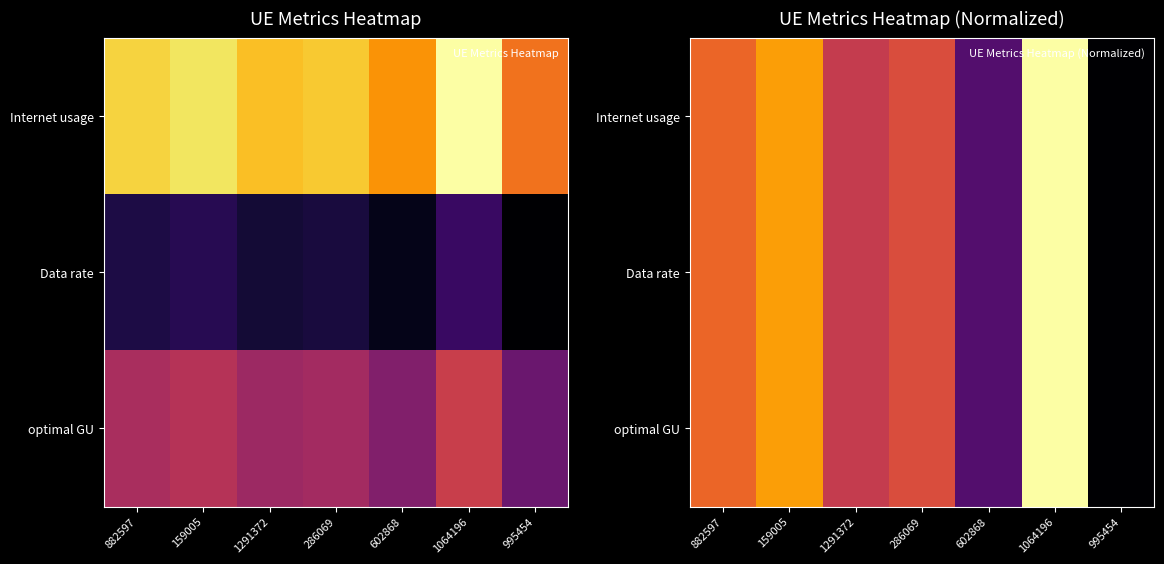

What is the average value of the Data rate series?

0.5